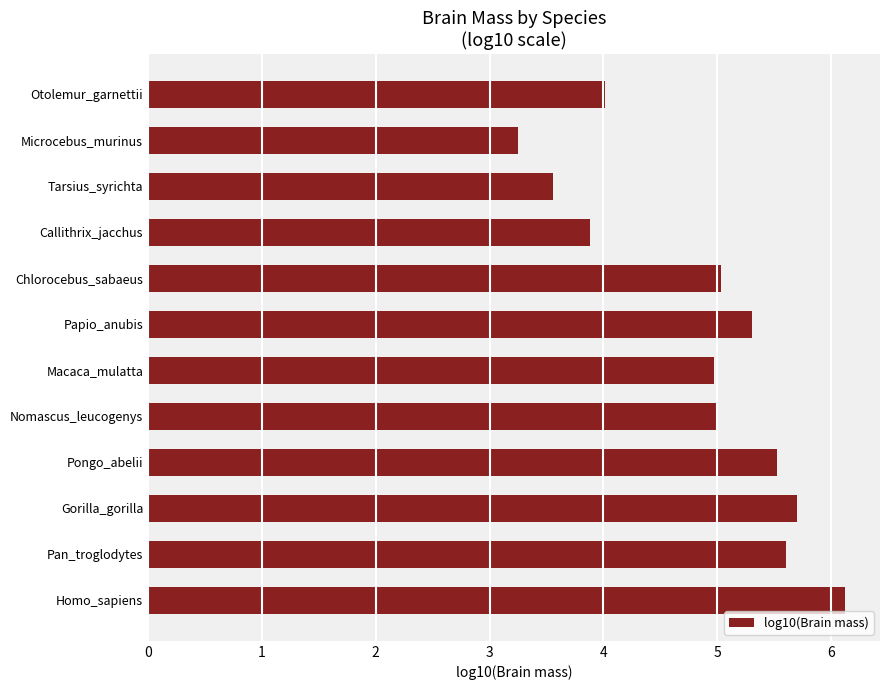

How many bars are there in total?

12